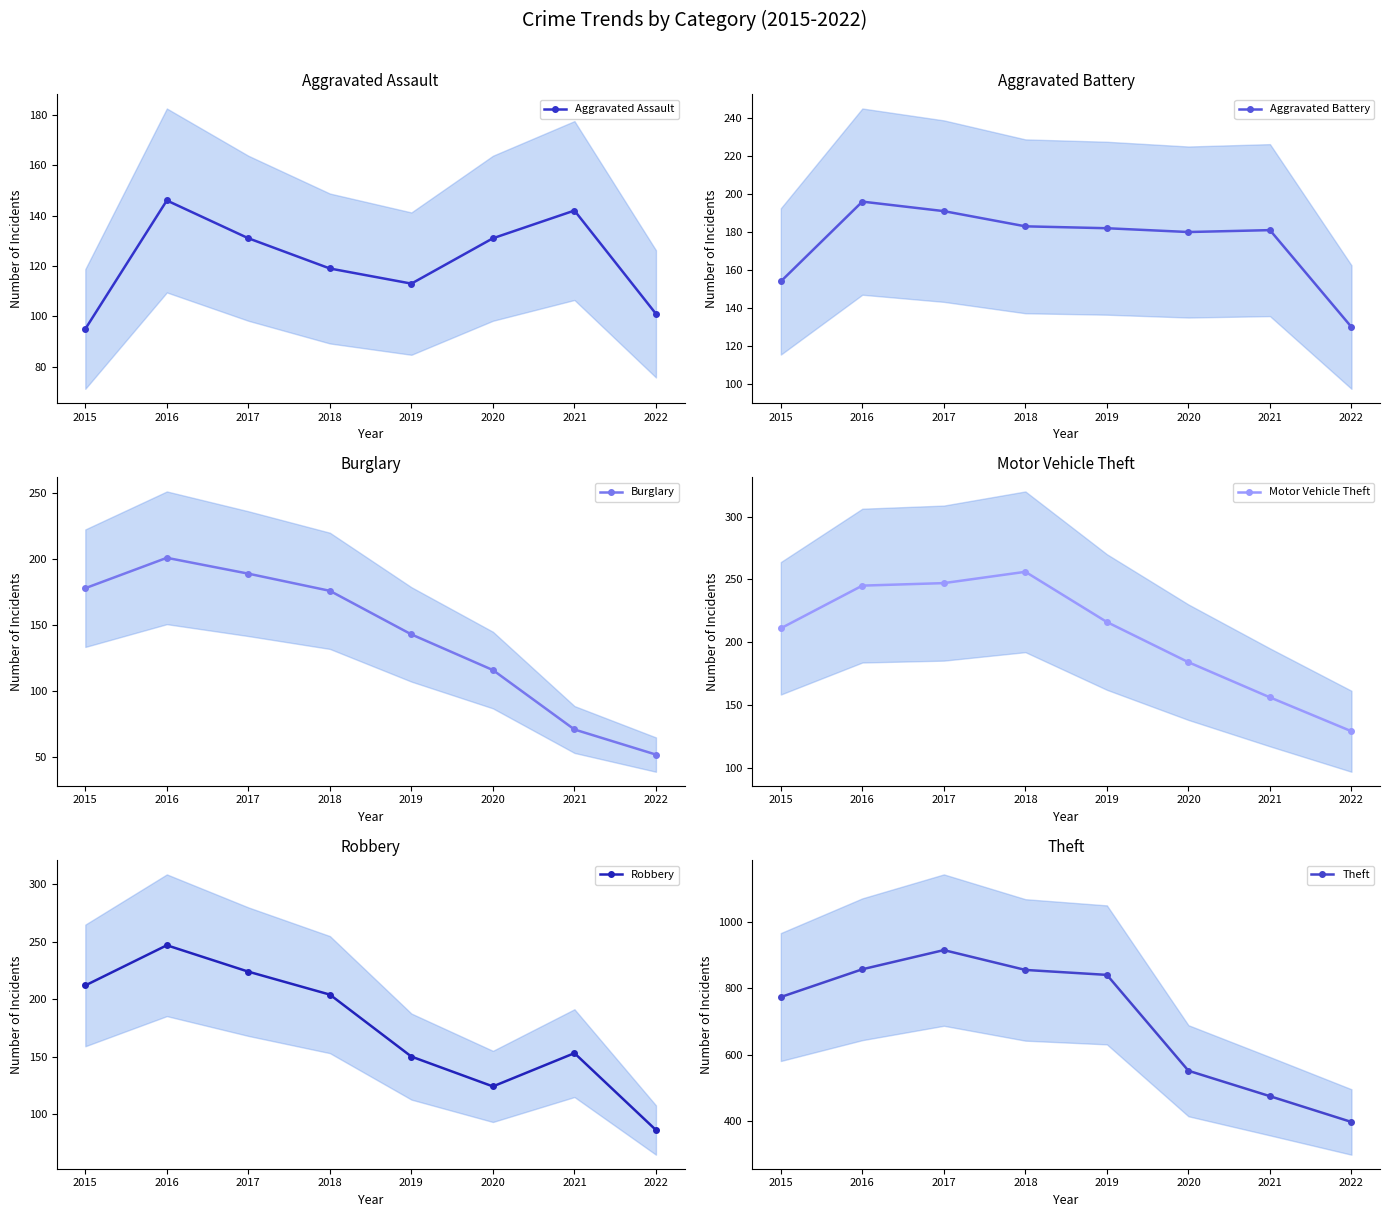

List the series in order of their peak value, lowest first.

Aggravated Assault, Aggravated Battery, Burglary, Robbery, Motor Vehicle Theft, Theft